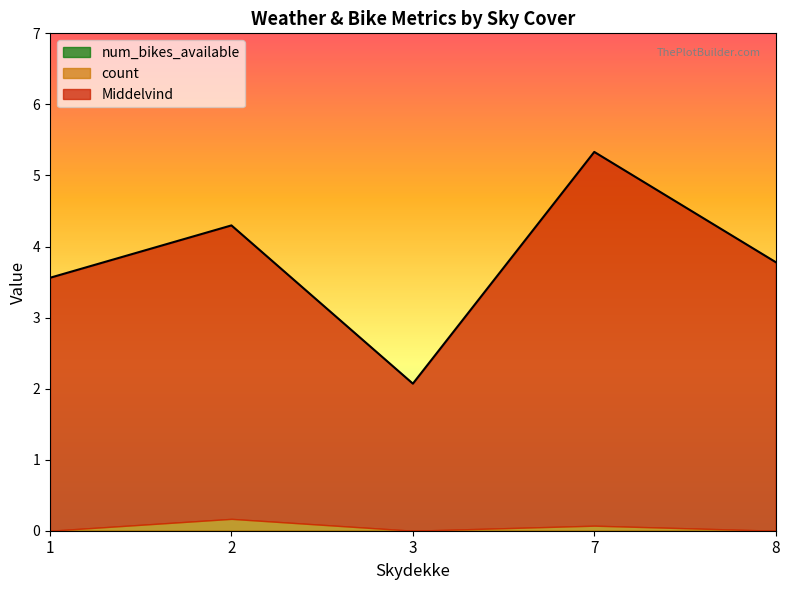

At which category is the sum across all series the highest?

7